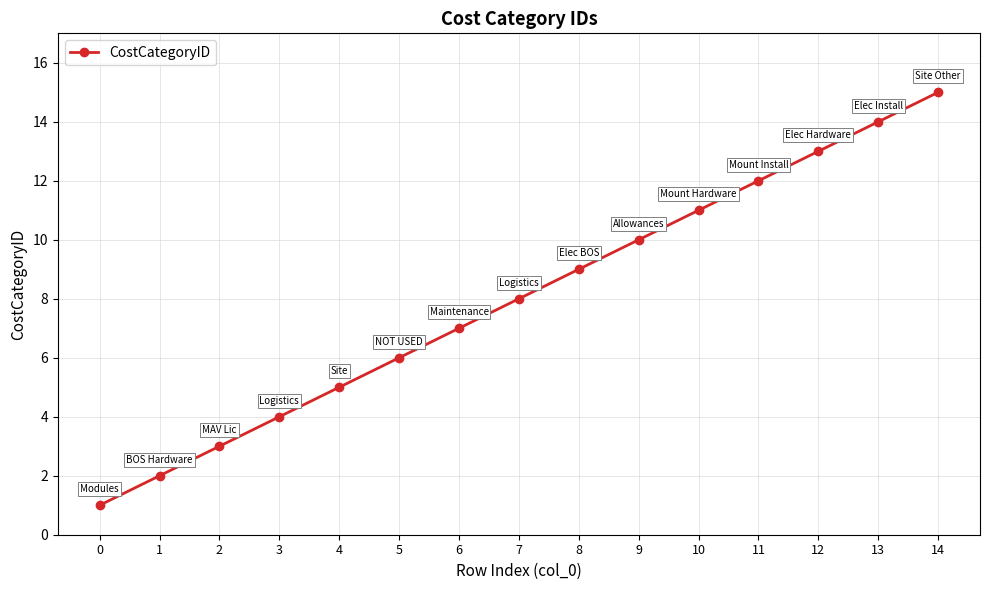

Which category has the highest value across all series?

14